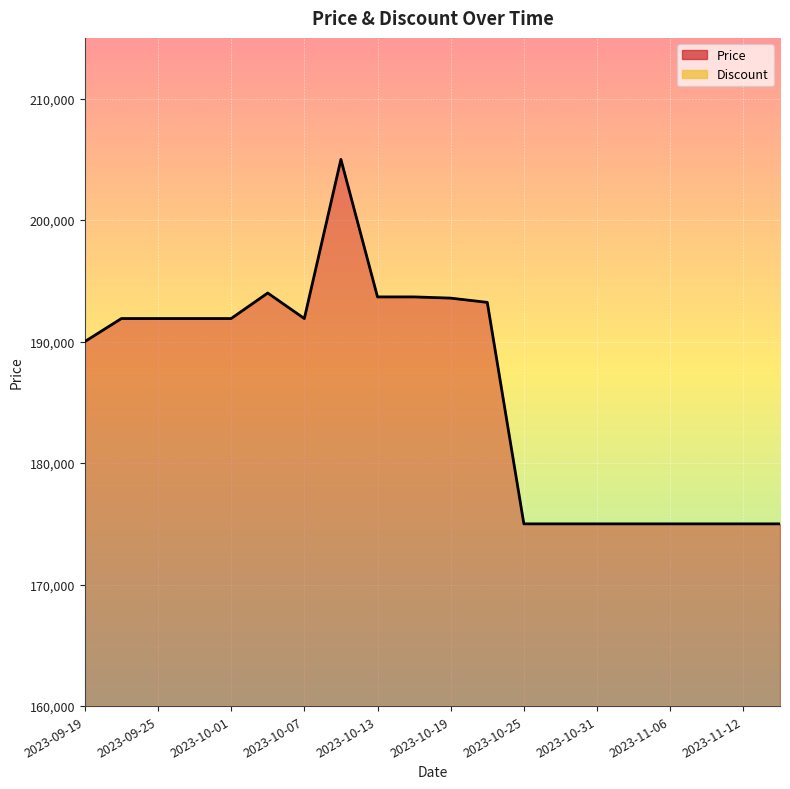

What is the sum of the values at 2023-10-07 and 2023-09-28?

383800